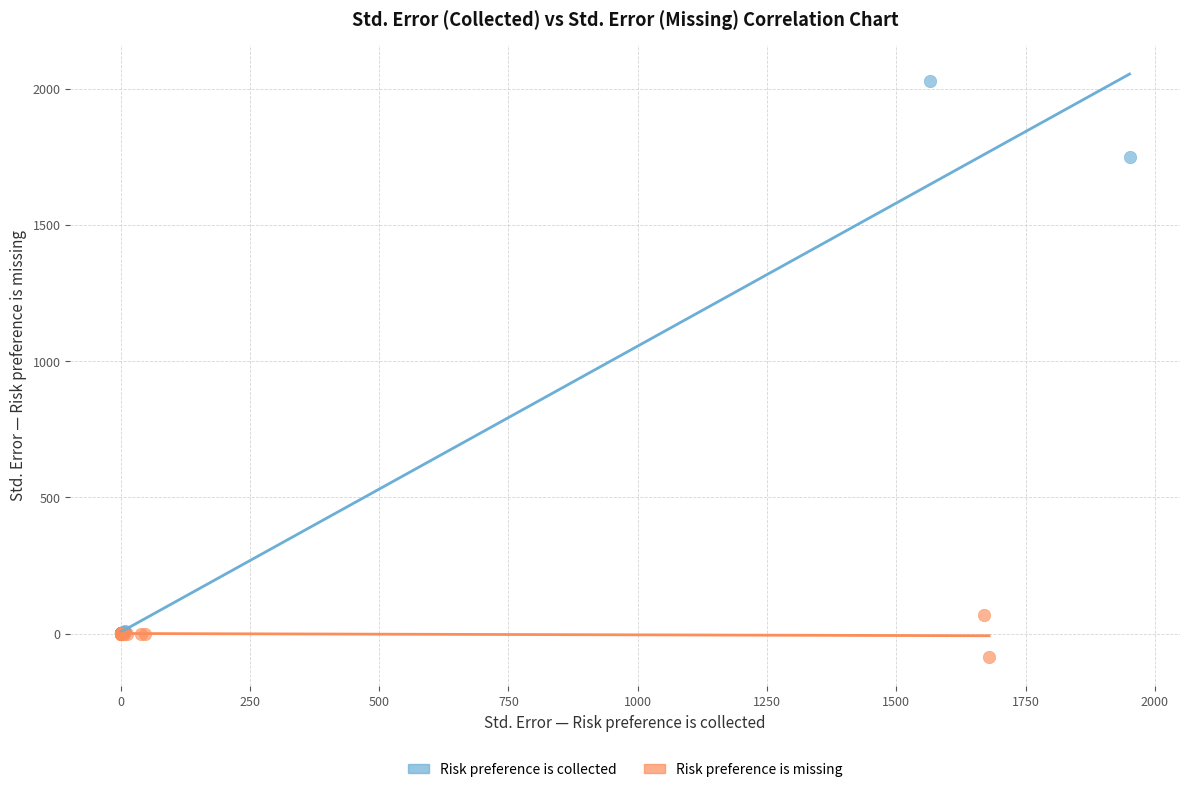

What are all the series names shown in the legend?

Risk preference is collected, Risk preference is missing